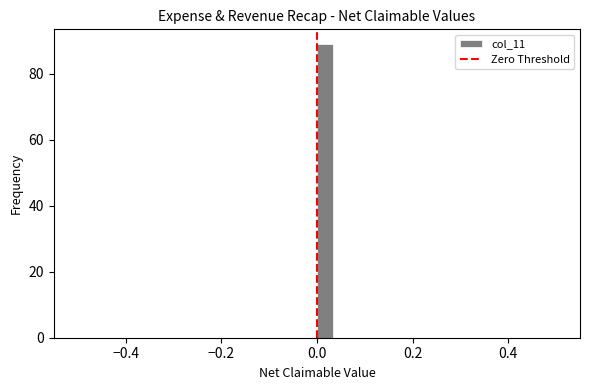

Around what value on the x-axis is the tallest bar? Give the approximate position of its centre, as read against the axis.

0.02